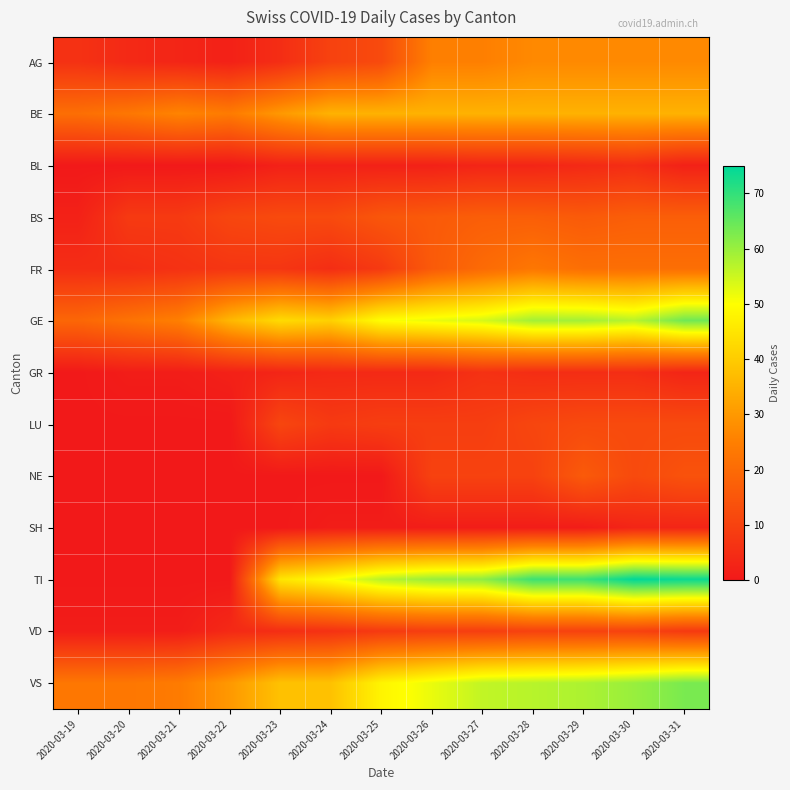

Which series has the largest range (max minus min)?

TI